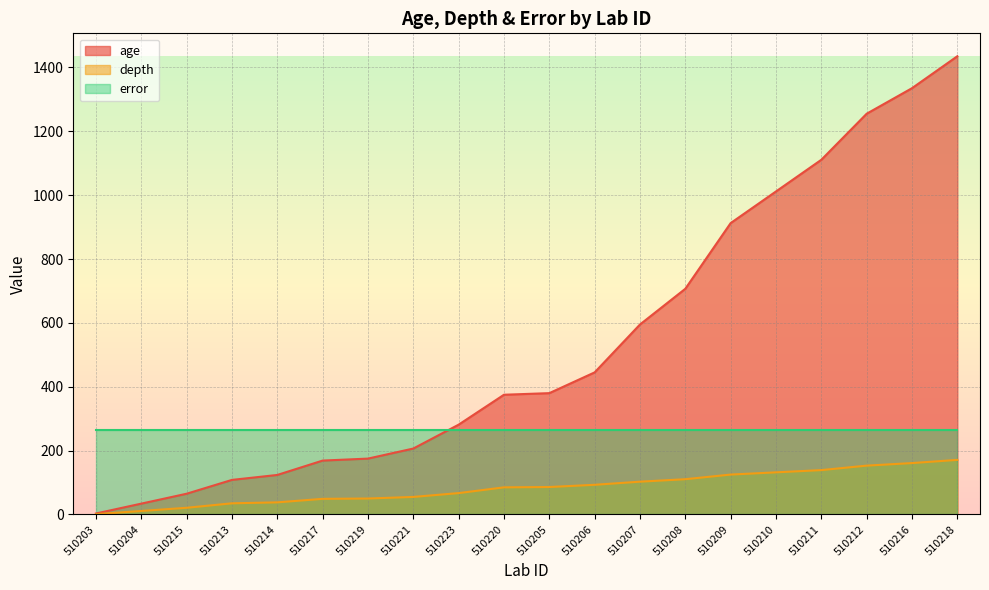

Which series changed the most between 510213 and 510208?

age